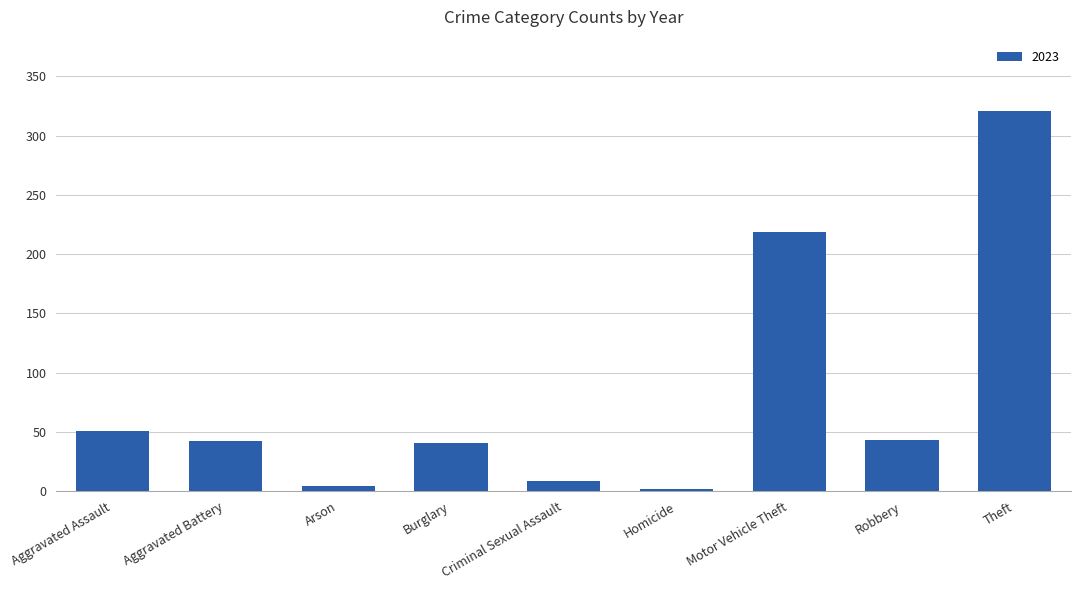

What position from the right is Arson?

7